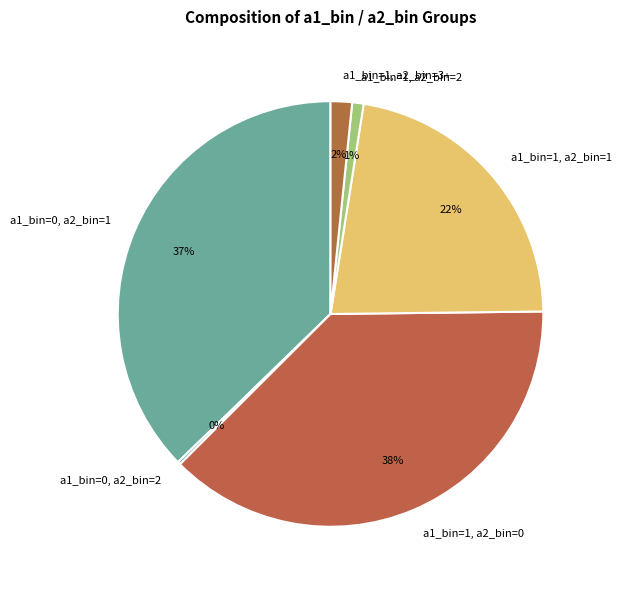

To the nearest percent, what is the combined percentage of a1_bin=1, a2_bin=1 and a1_bin=1, a2_bin=2?

23%